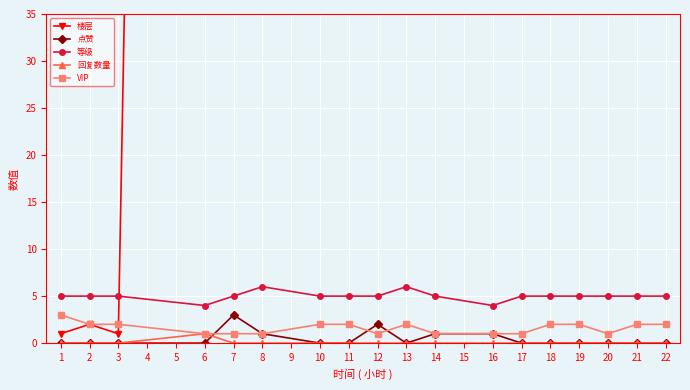

The 点赞 series shows 0 at 22. True or false?

True